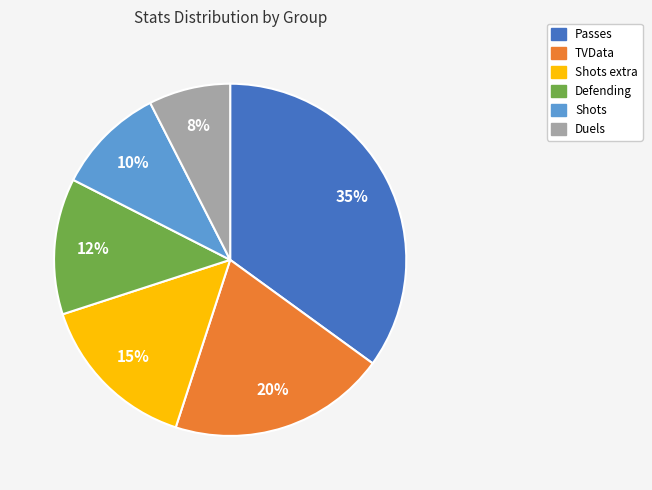

To the nearest percent, what is the average slice percentage?

17%